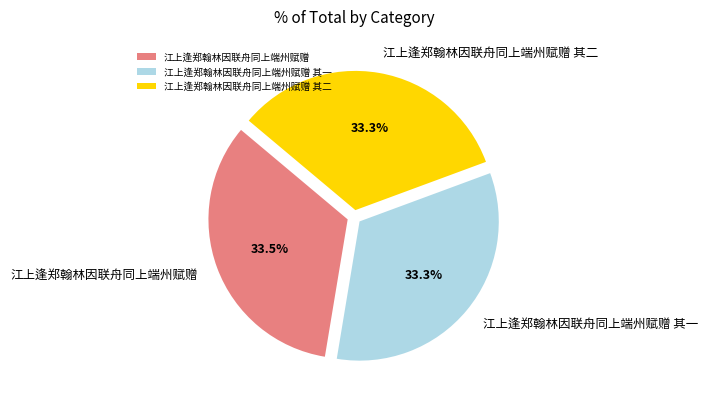

Count the number of slices in the pie.

3